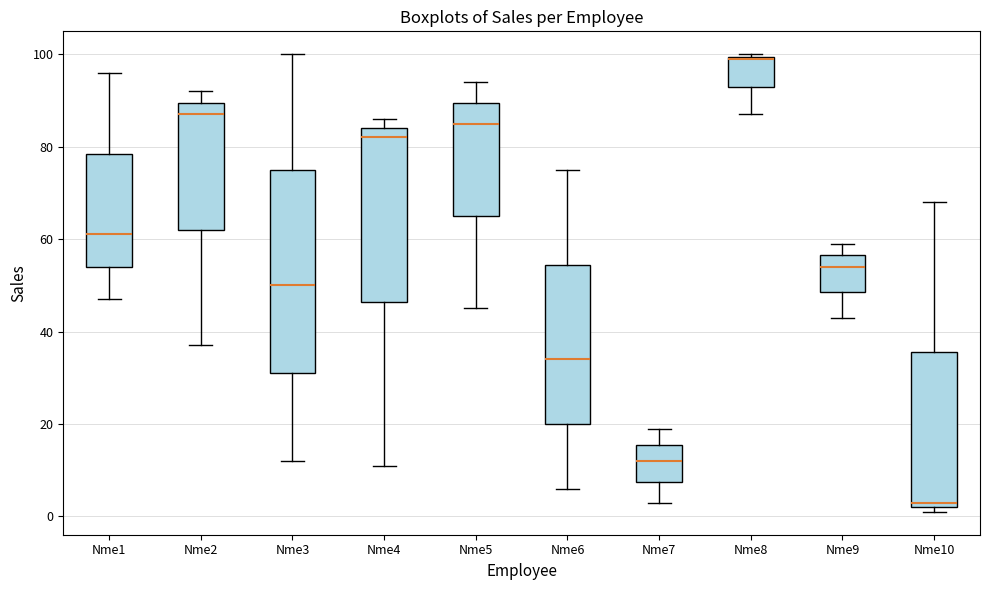

Comparing the boxes themselves (not the whiskers), which one is the tallest?

Nme3